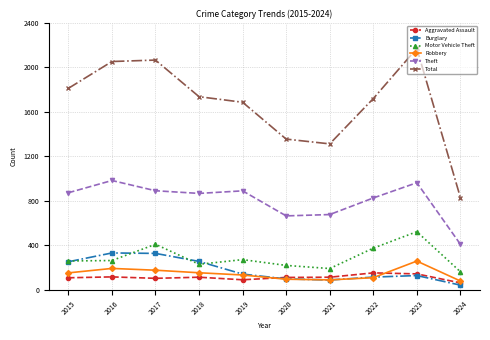

Between 2021 and 2024, which series saw the biggest shift?

Total